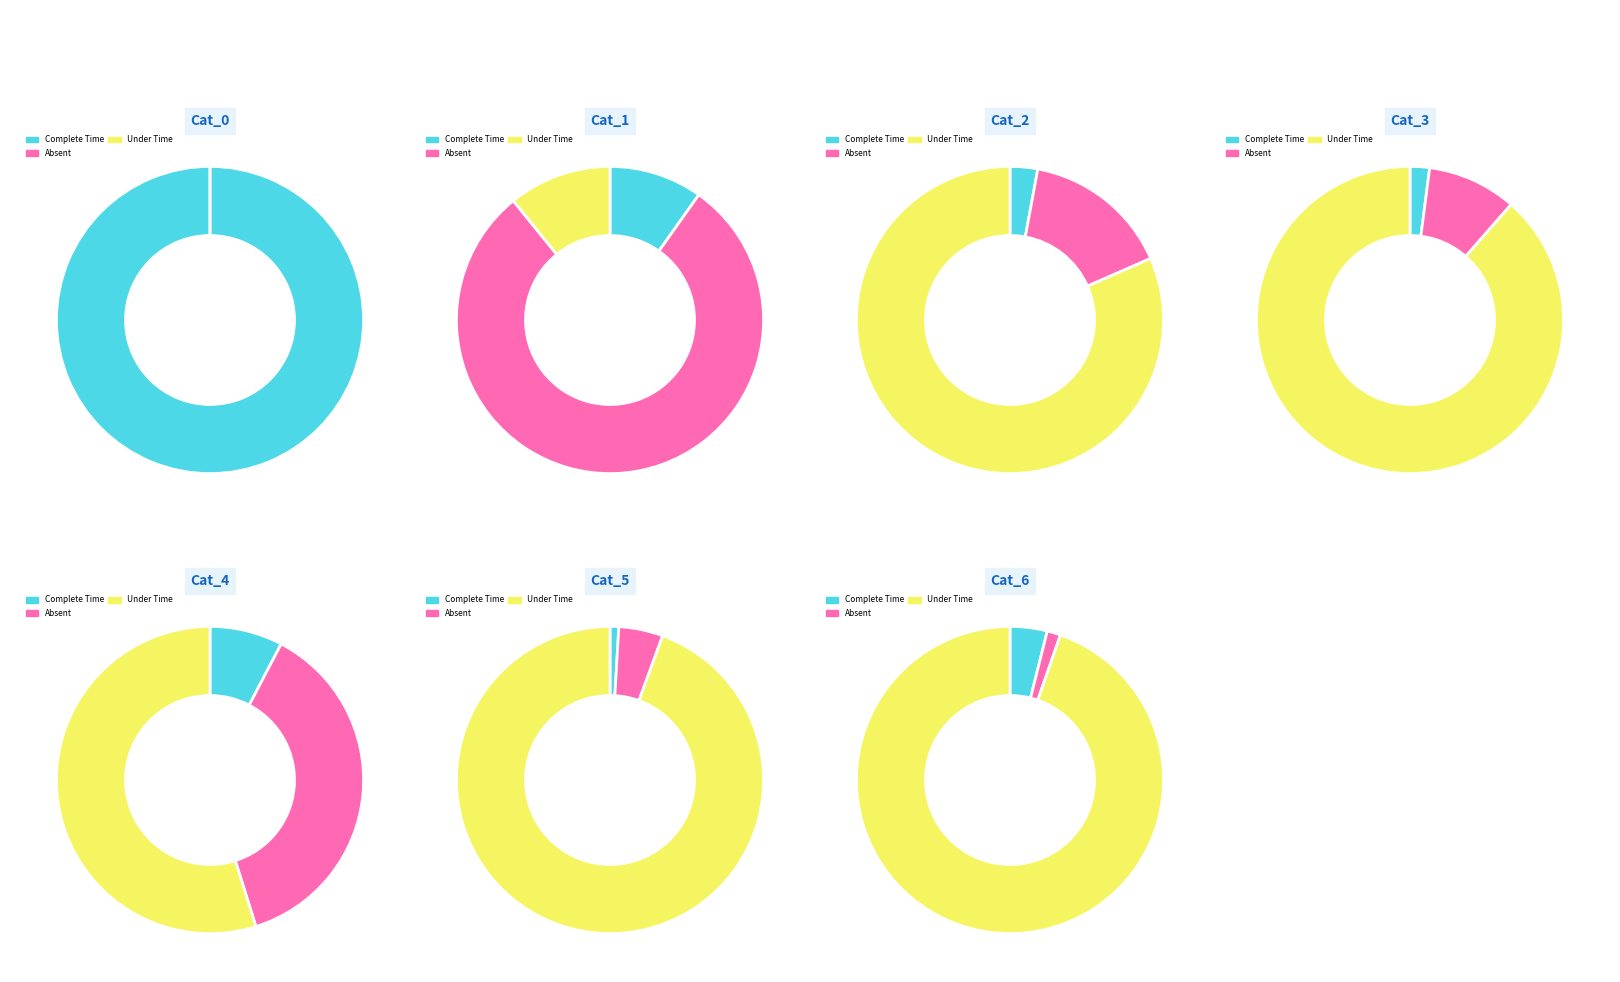

What percentage do Cat_0 and Cat_1 together represent?

98.6%